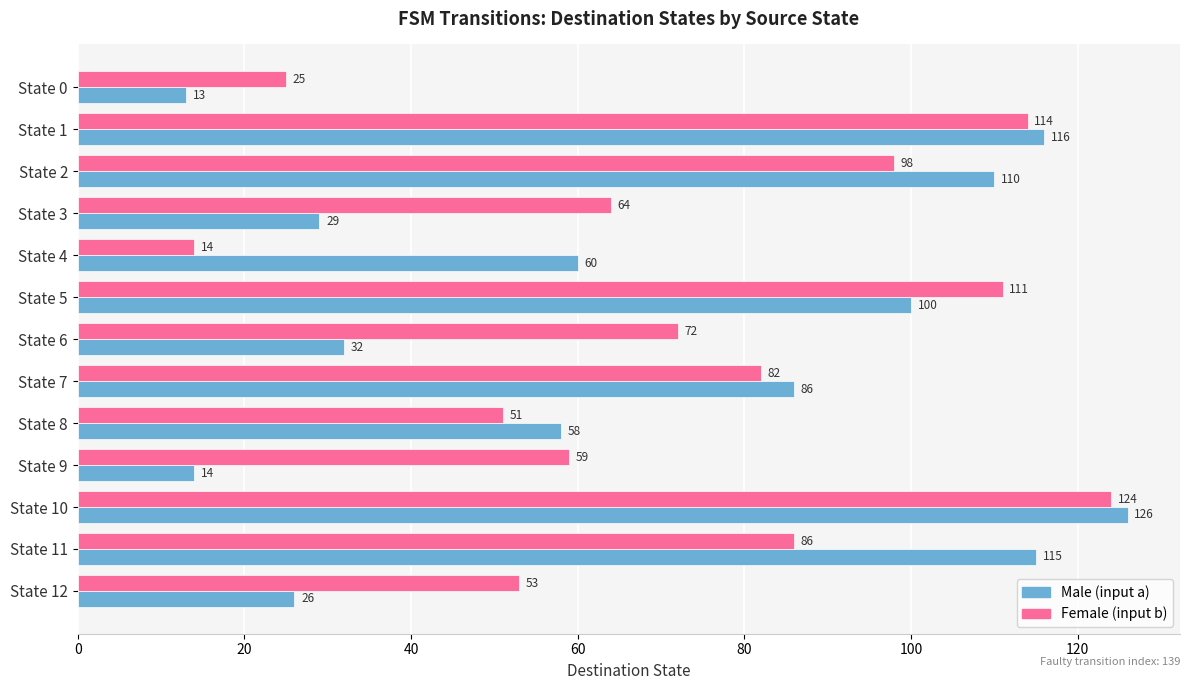

What is the maximum value shown in the chart?

126